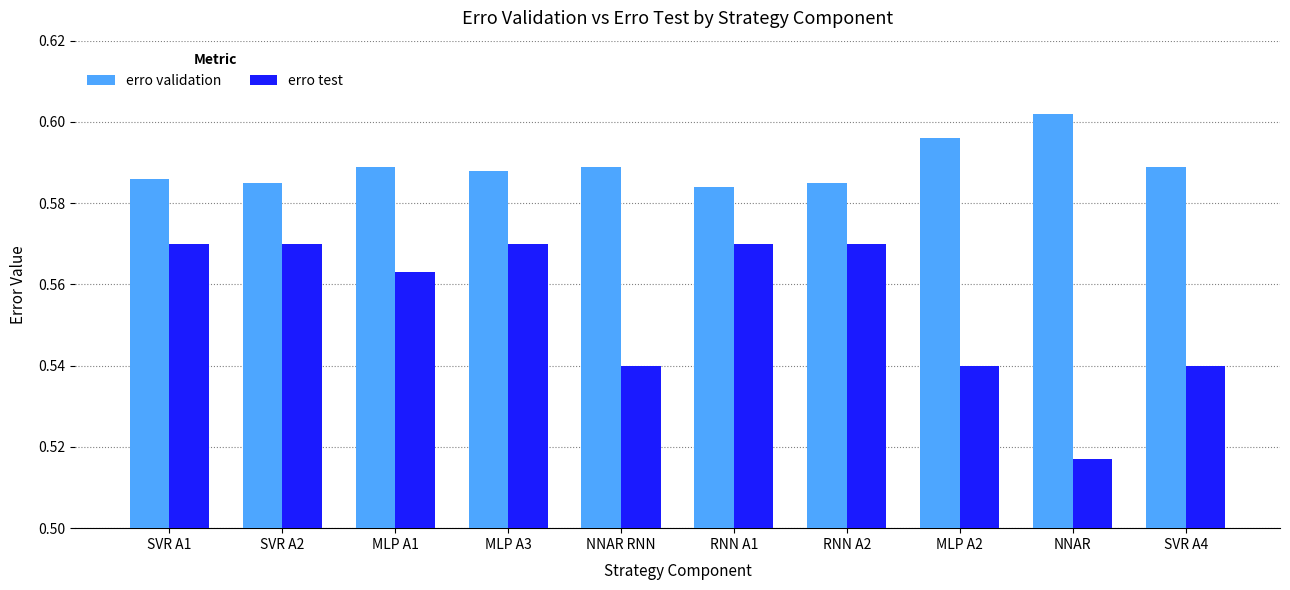

Count the erro validation values in the range 0 to 1.

10